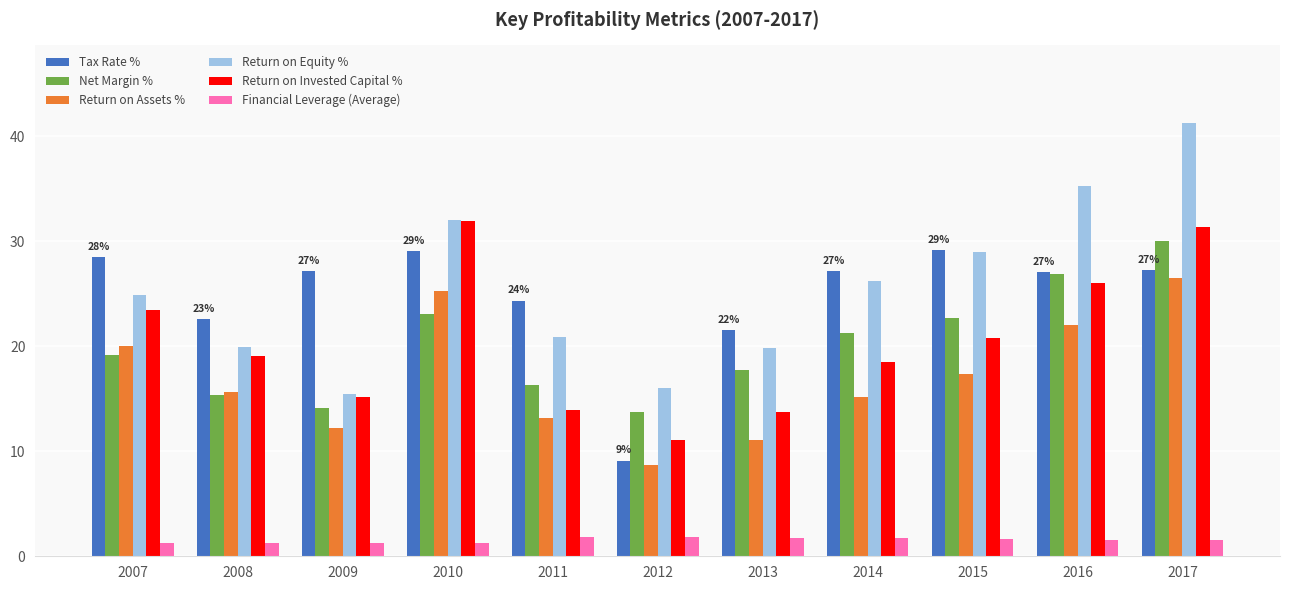

How many bars are there in total?

66